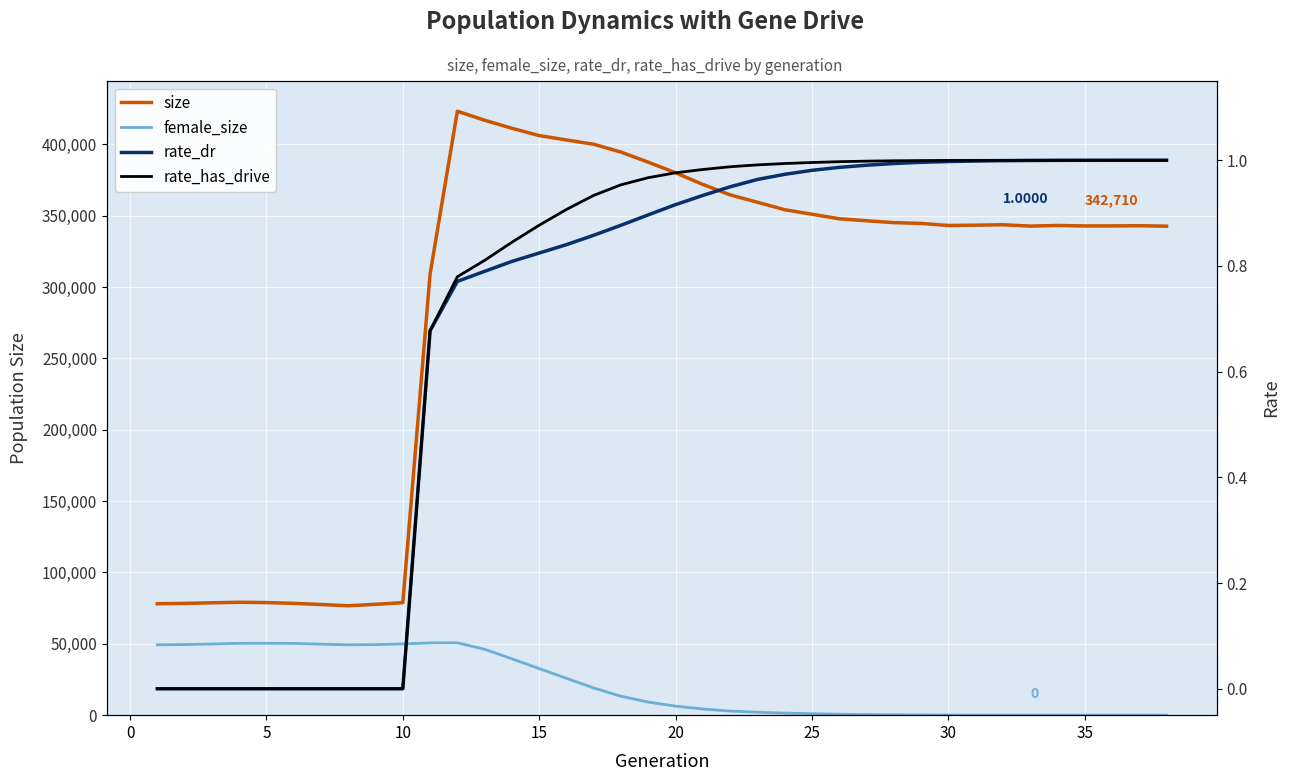

What are all the series names shown in the legend?

size, female_size, rate_dr, rate_has_drive